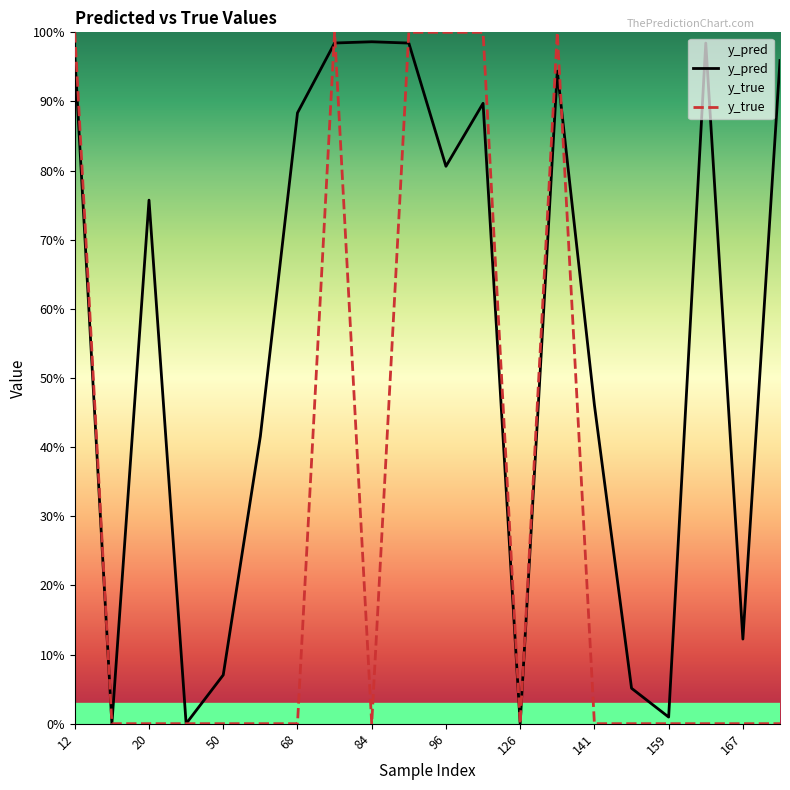

Rank the series by their maximum value, from lowest to highest.

y_pred, y_true